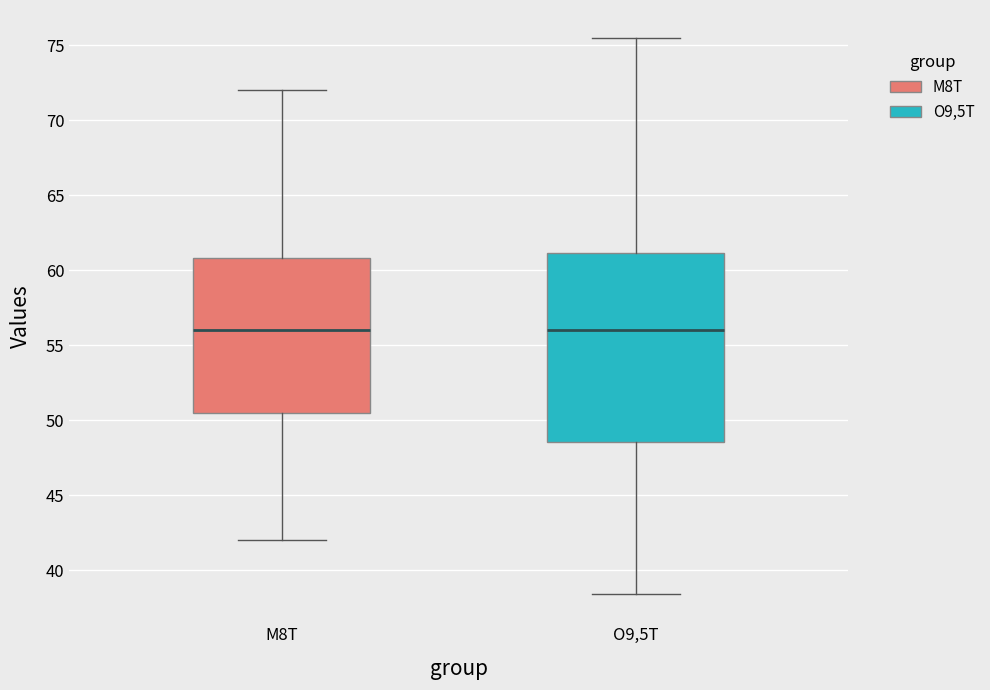

Where is the lower edge of the box for M8T on the y-axis? The values are not printed on the chart, so give them approximately, as read against the axis.

50.5